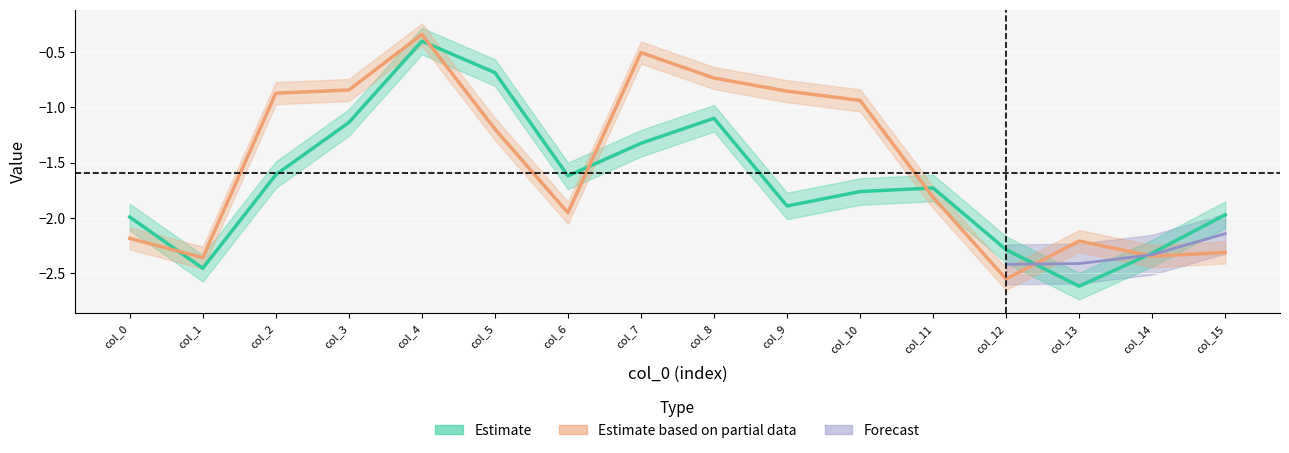

What is the smallest value displayed?

-2.6